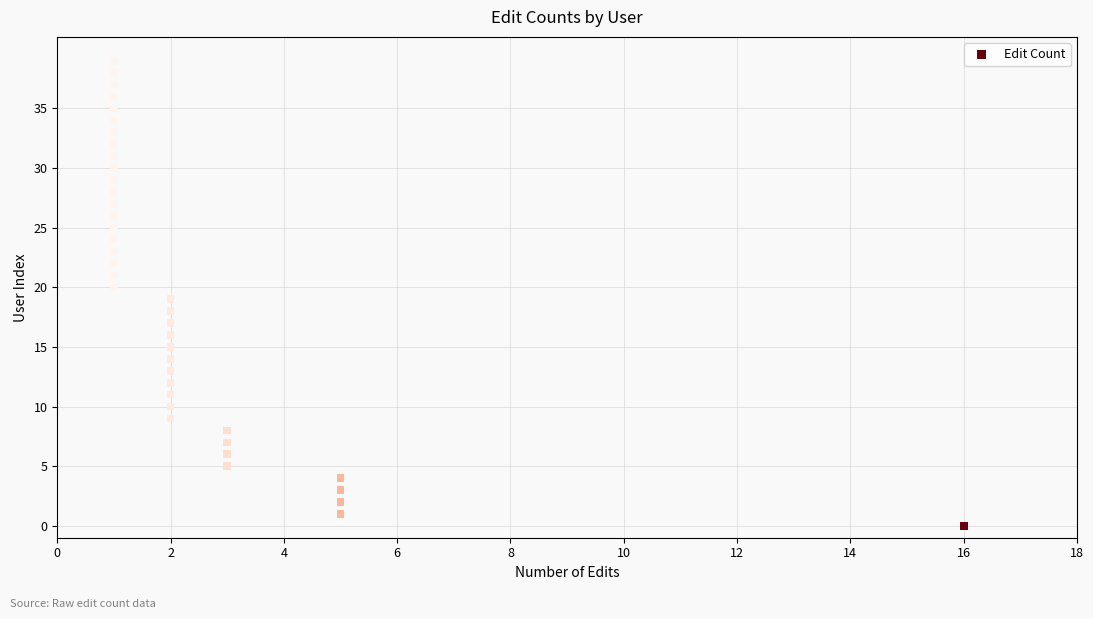

What is the range of X values (max minus min)?

15